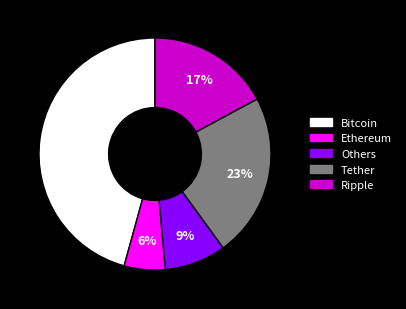

What is the smallest slice in the pie chart?

Ethereum